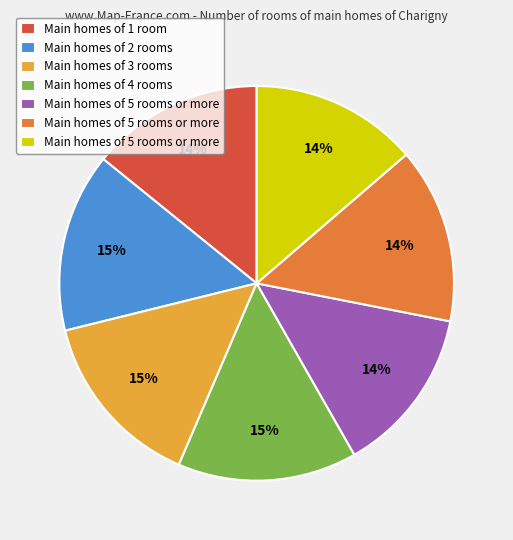

To the nearest percent, what is the average slice percentage?

14%